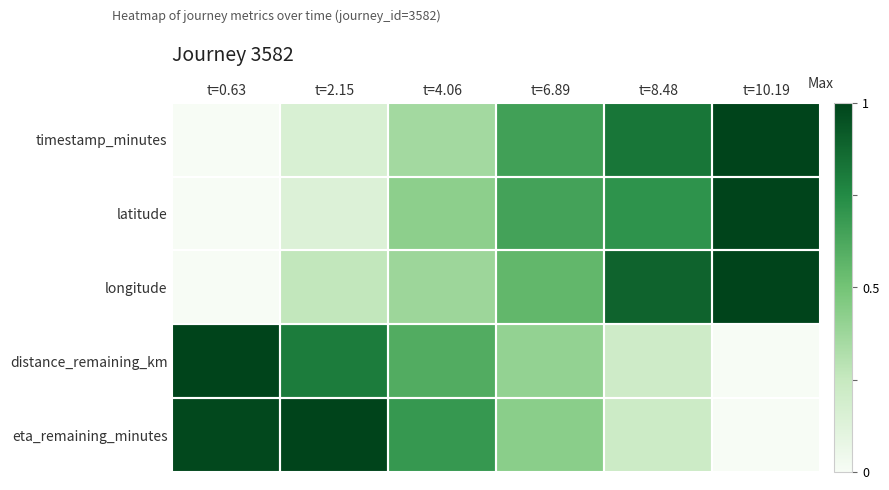

Rank the series at t=0.63 from highest to lowest value.

distance_remaining_km, eta_remaining_minutes, timestamp_minutes, latitude, longitude